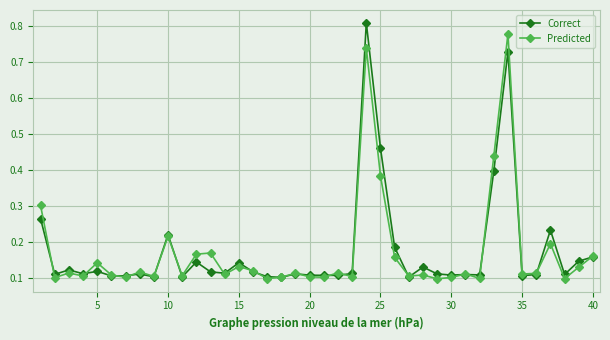

At how many categories does at least one series exceed 0?

40